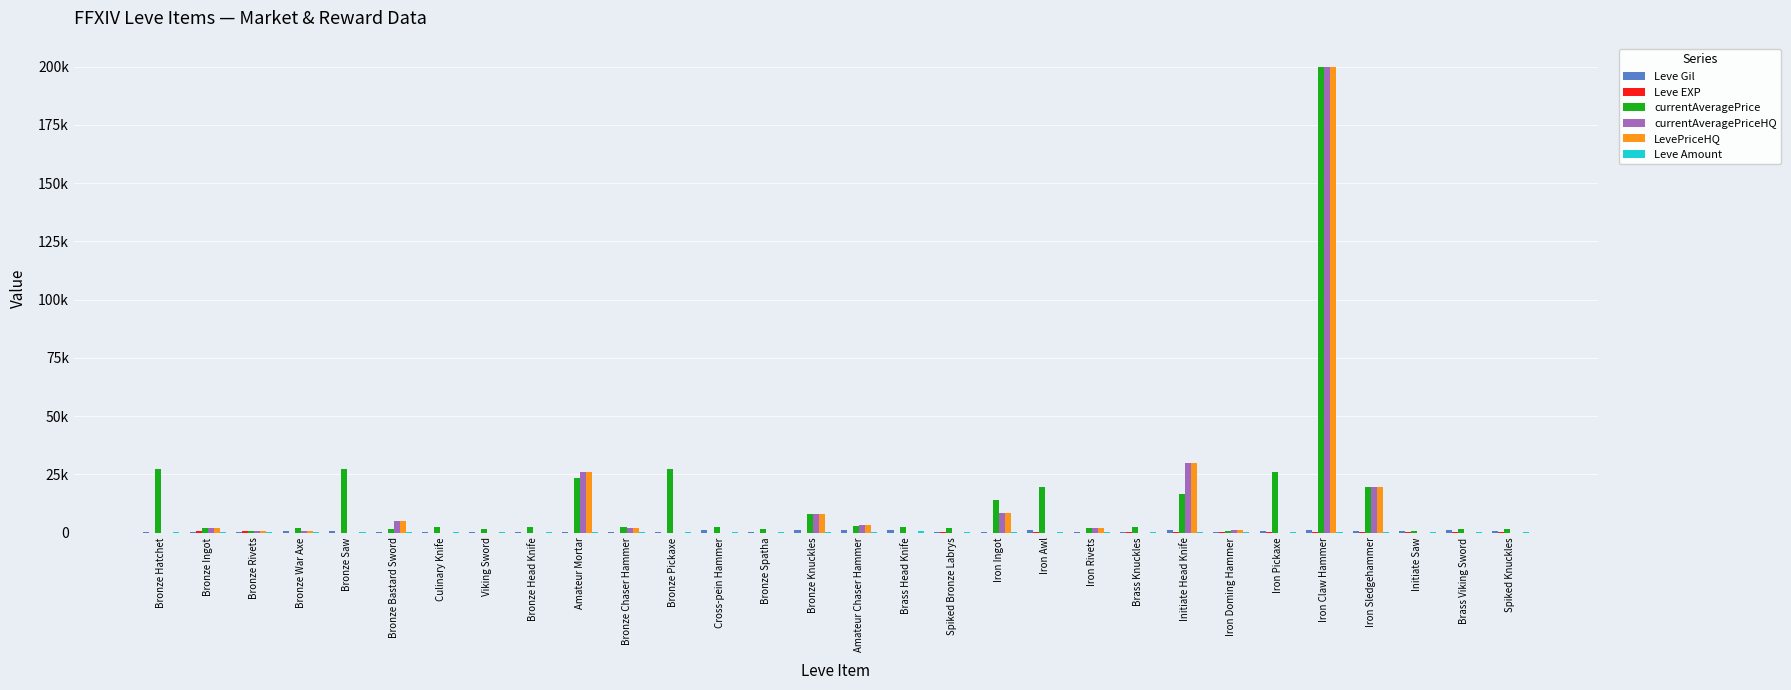

At which label does Leve EXP first exceed 9?

Bronze Ingot